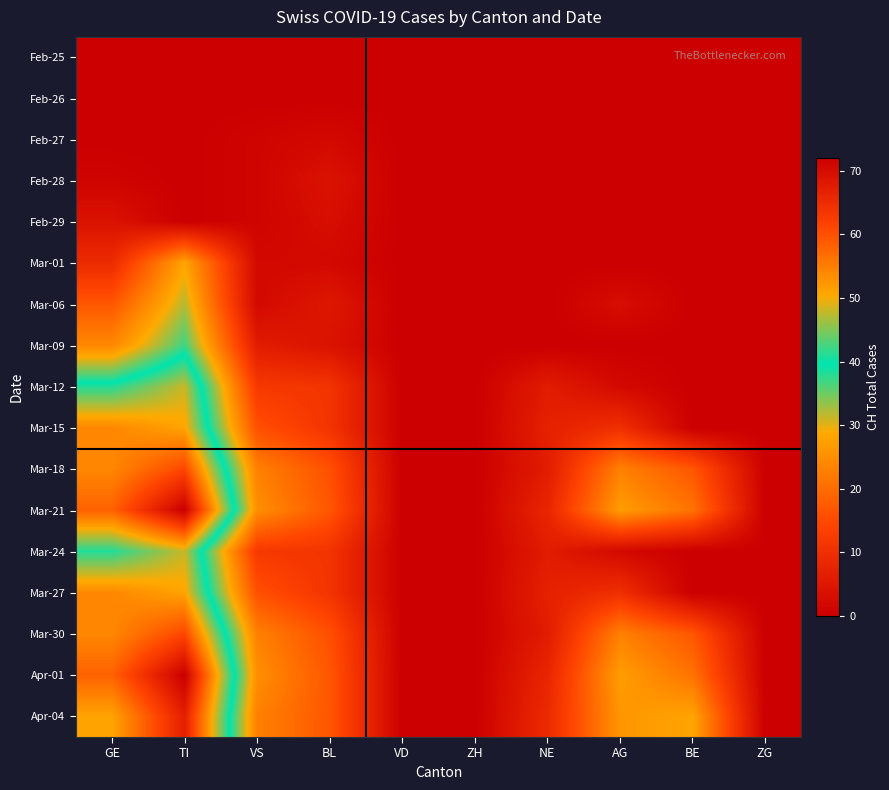

Reading left to right, what are all the values shown in this chart?

Feb-25: GE=0	TI=0	VS=0	BL=0	VD=0	ZH=0	NE=0	AG=0	BE=0	ZG=0
Feb-26: GE=0	TI=0	VS=0	BL=0	VD=0	ZH=0	NE=0	AG=0	BE=0	ZG=0
Feb-27: GE=0	TI=0	VS=1	BL=2	VD=0	ZH=0	NE=0	AG=0	BE=0	ZG=0
Feb-28: GE=1	TI=0	VS=1	BL=4	VD=0	ZH=0	NE=0	AG=0	BE=0	ZG=0
Feb-29: GE=4	TI=0	VS=1	BL=3	VD=0	ZH=0	NE=0	AG=0	BE=0	ZG=0
Mar-01: GE=9	TI=28	VS=2	BL=2	VD=0	ZH=0	NE=0	AG=0	BE=0	ZG=0
Mar-06: GE=17	TI=32	VS=2	BL=5	VD=0	ZH=0	NE=0	AG=3	BE=0	ZG=0
Mar-09: GE=24	TI=37	VS=6	BL=4	VD=0	ZH=0	NE=0	AG=0	BE=0	ZG=0
Mar-12: GE=41	TI=48	VS=12	BL=11	VD=0	ZH=0	NE=6	AG=2	BE=0	ZG=0
Mar-15: GE=54	TI=51	VS=16	BL=11	VD=0	ZH=0	NE=7	AG=10	BE=0	ZG=0
Mar-18: GE=54	TI=61	VS=23	BL=16	VD=0	ZH=0	NE=6	AG=23	BE=17	ZG=0
Mar-21: GE=58	TI=72	VS=25	BL=17	VD=0	ZH=0	NE=8	AG=27	BE=21	ZG=0
Mar-24: GE=41	TI=48	VS=12	BL=11	VD=0	ZH=0	NE=6	AG=2	BE=0	ZG=0
Mar-27: GE=54	TI=51	VS=16	BL=11	VD=0	ZH=0	NE=7	AG=10	BE=0	ZG=0
Mar-30: GE=54	TI=61	VS=23	BL=16	VD=0	ZH=0	NE=6	AG=23	BE=17	ZG=0
Apr-01: GE=58	TI=72	VS=25	BL=17	VD=0	ZH=0	NE=8	AG=27	BE=21	ZG=0
Apr-04: GE=51	TI=67	VS=23	BL=17	VD=0	ZH=0	NE=9	AG=26	BE=28	ZG=0